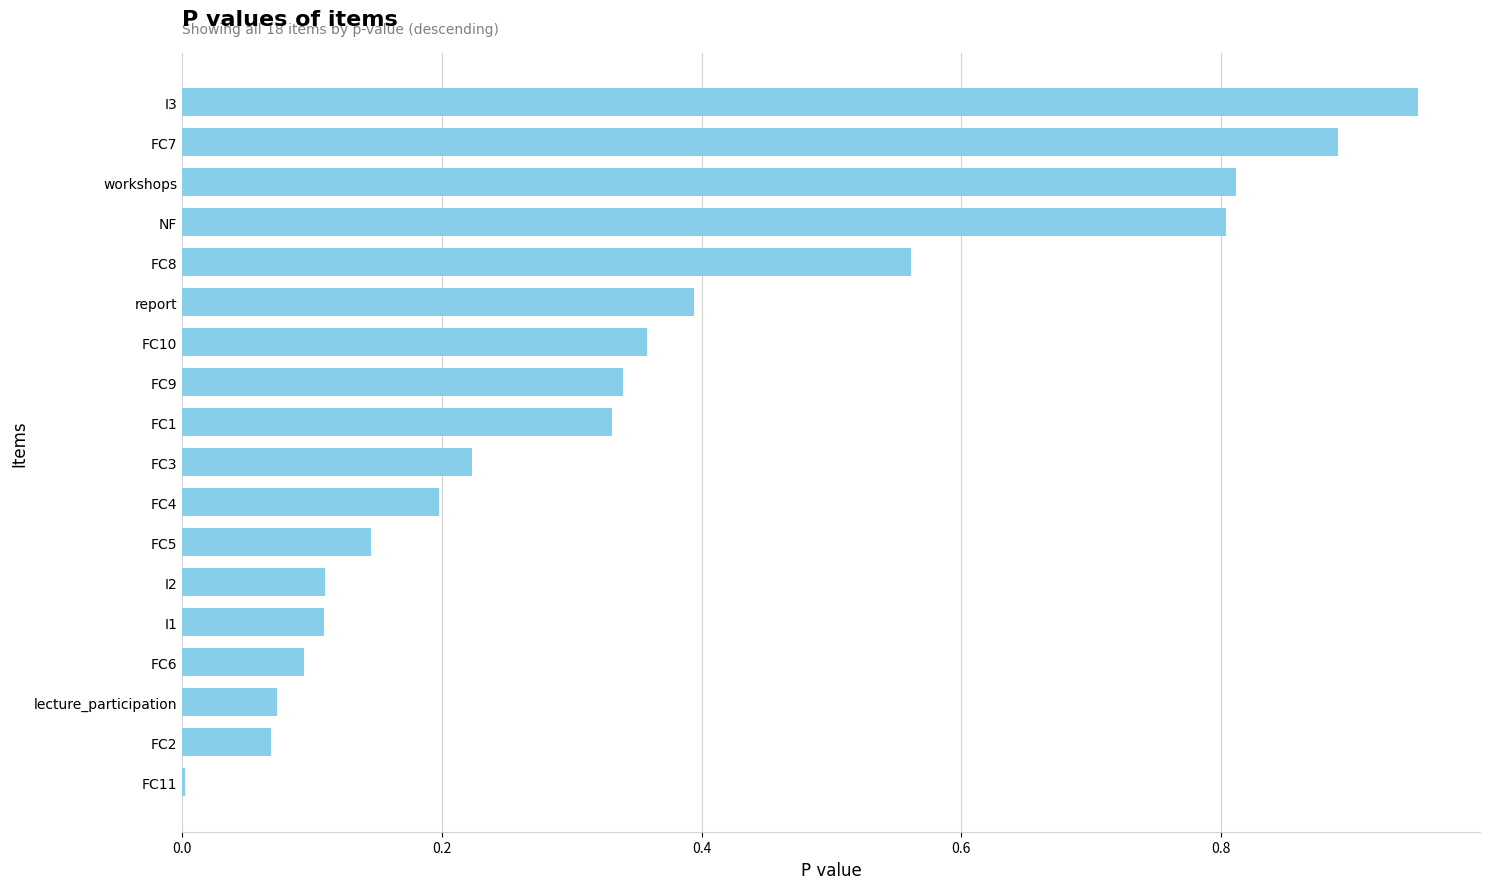

Between I1 and FC3, which is larger?

FC3